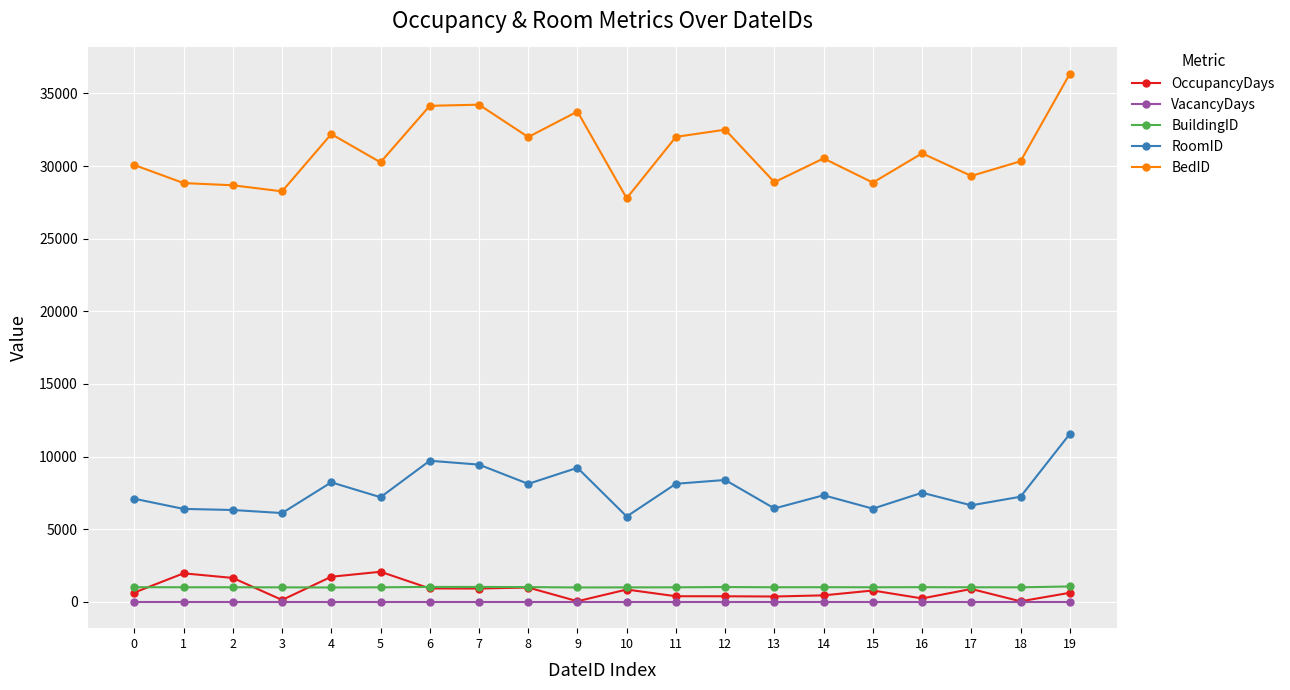

Which series has the widest spread of values?

BedID